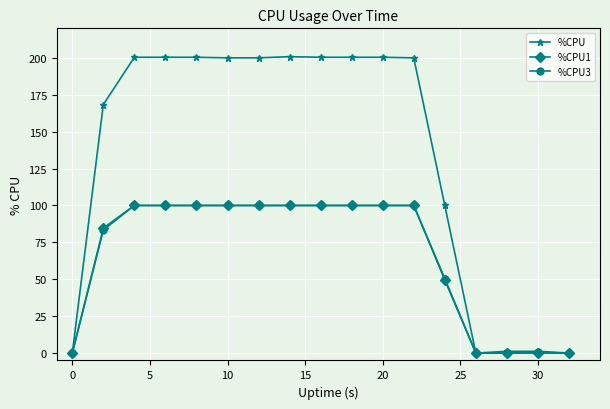

How many series are shown in this chart?

3